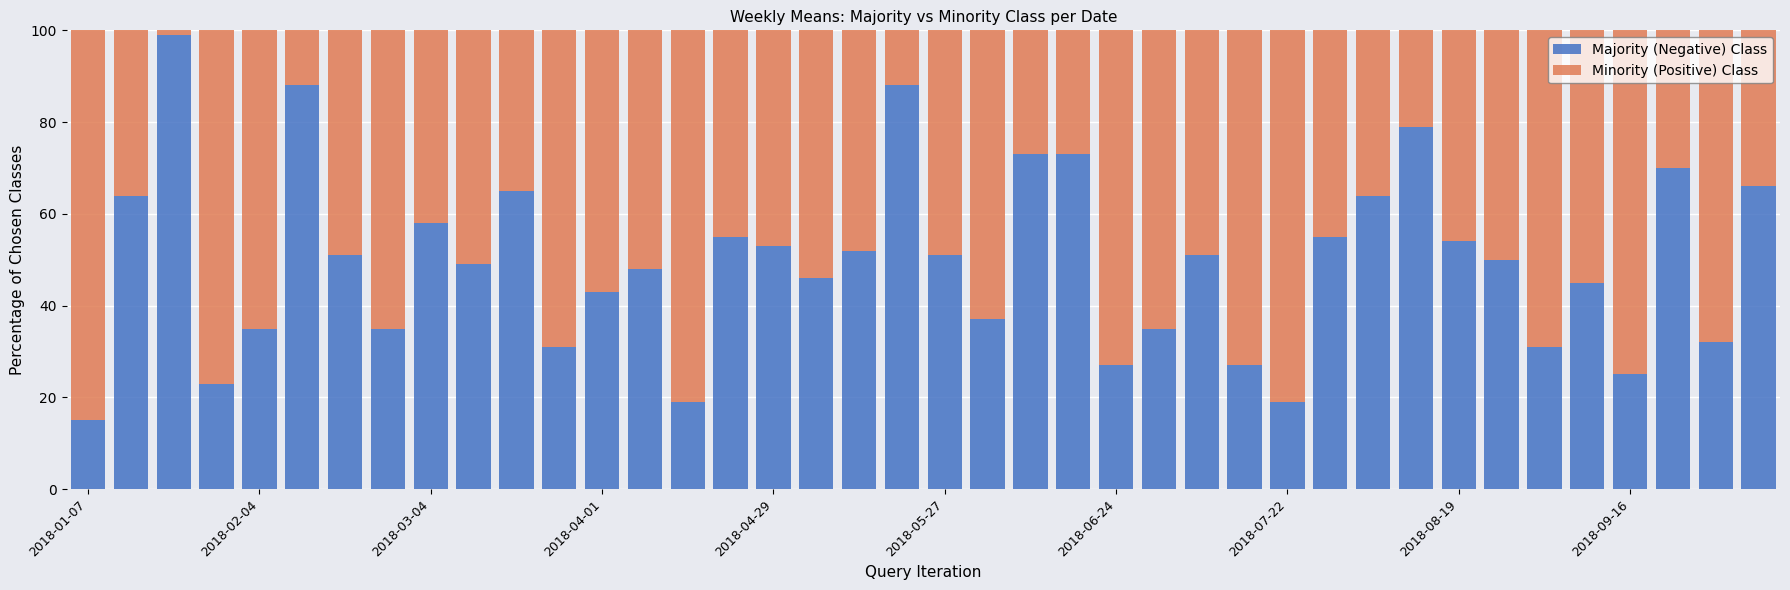

What is the difference between the maximum and minimum values in the Majority (Negative) Class series?

84